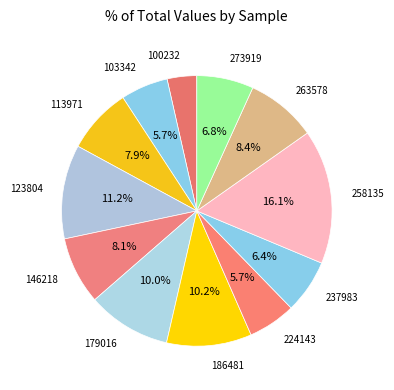

Count the number of slices in the pie.

12